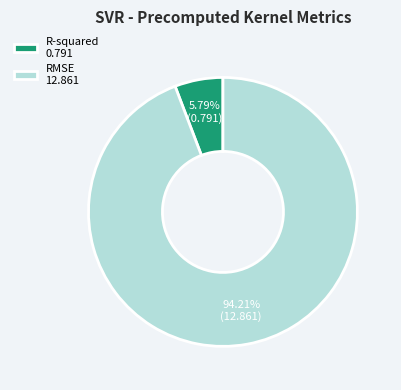

Combined, what portion of the pie is RMSE and R-squared?

100.0%